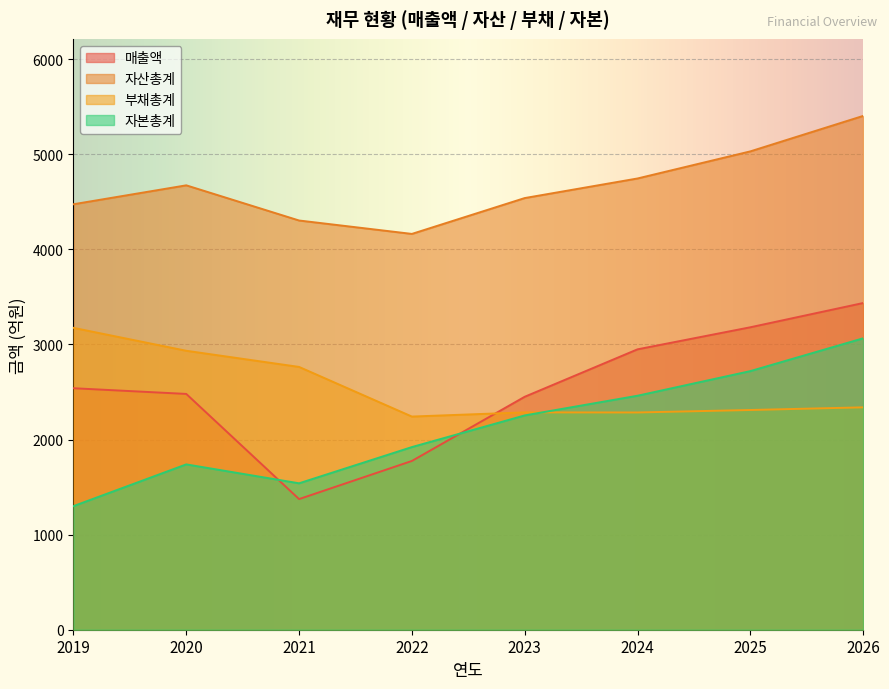

What are all the series names shown in the legend?

매출액, 자산총계, 부채총계, 자본총계